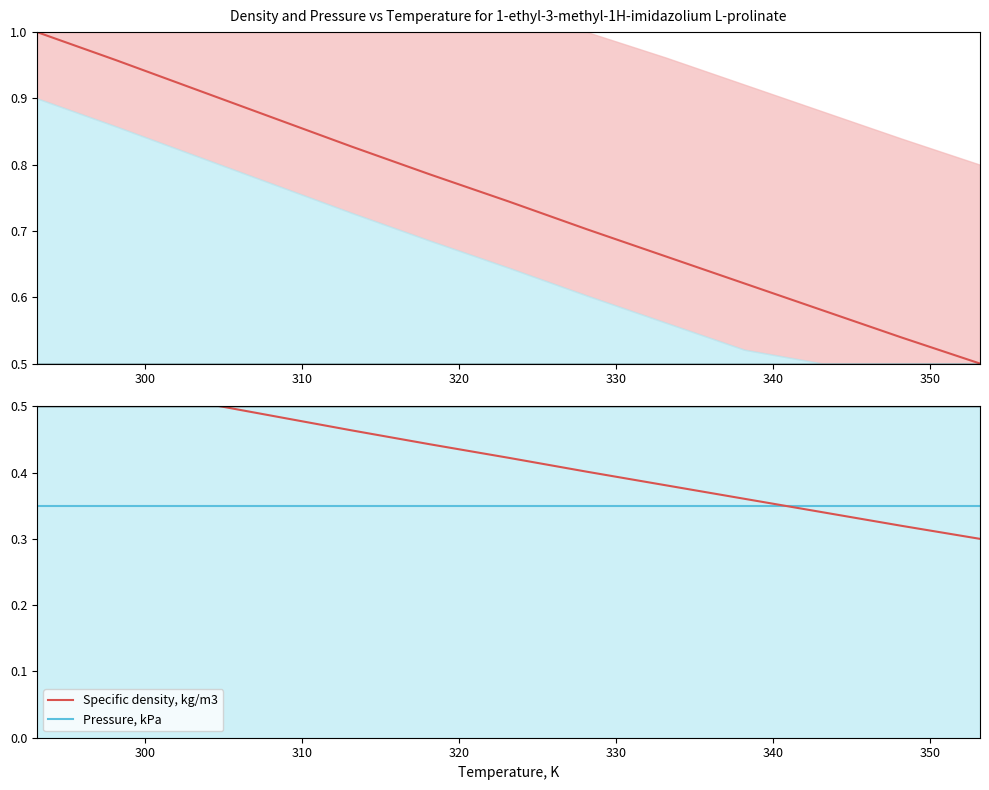

True or false: Specific density, kg/m3 has more than 0 interior local peaks.

False